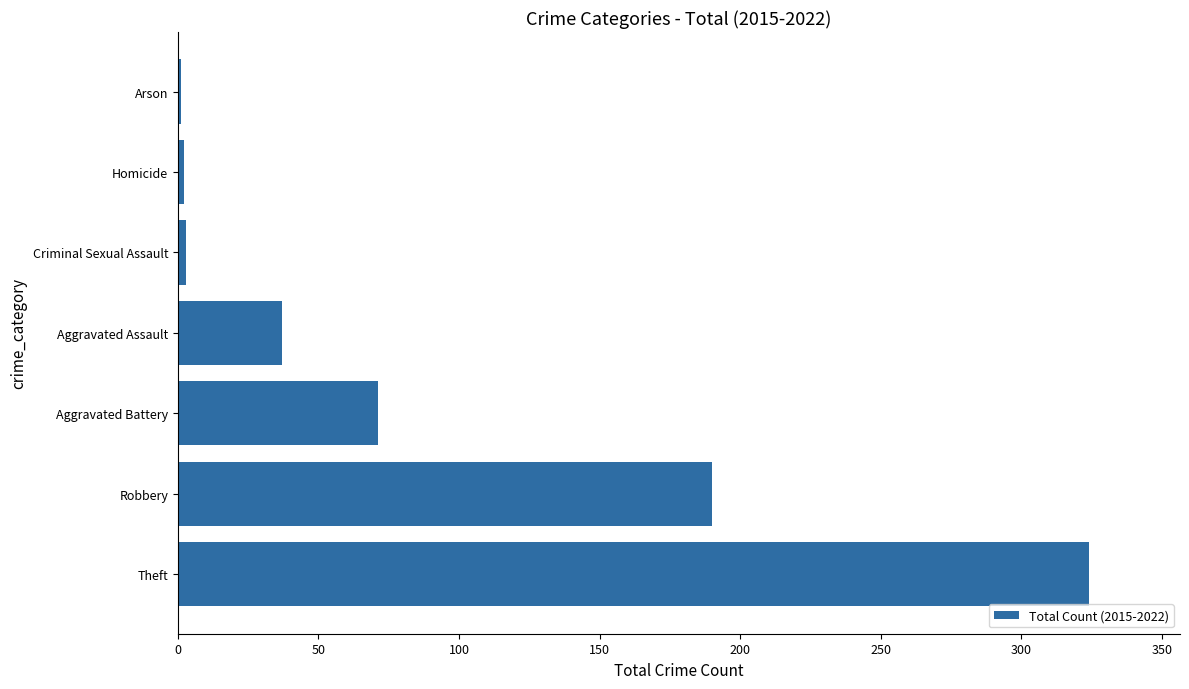

Which category has the highest value across all series?

Theft